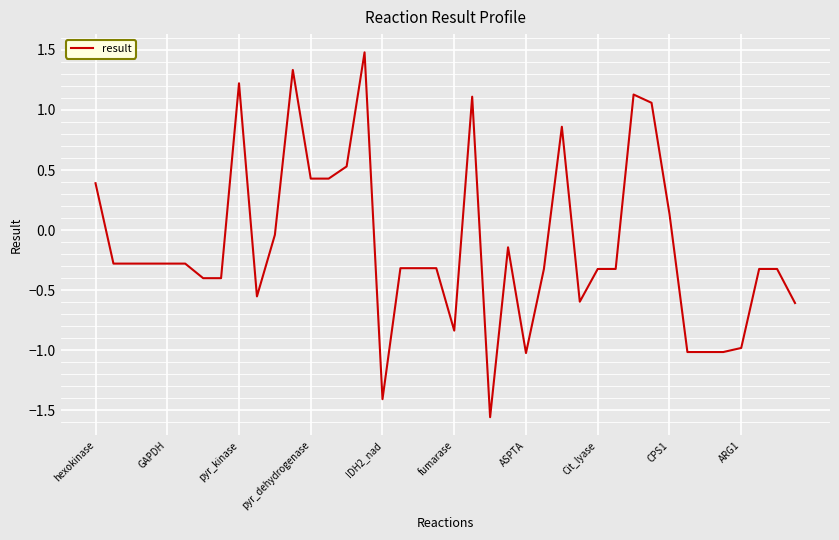

What is the maximum value shown in the chart?

1.5